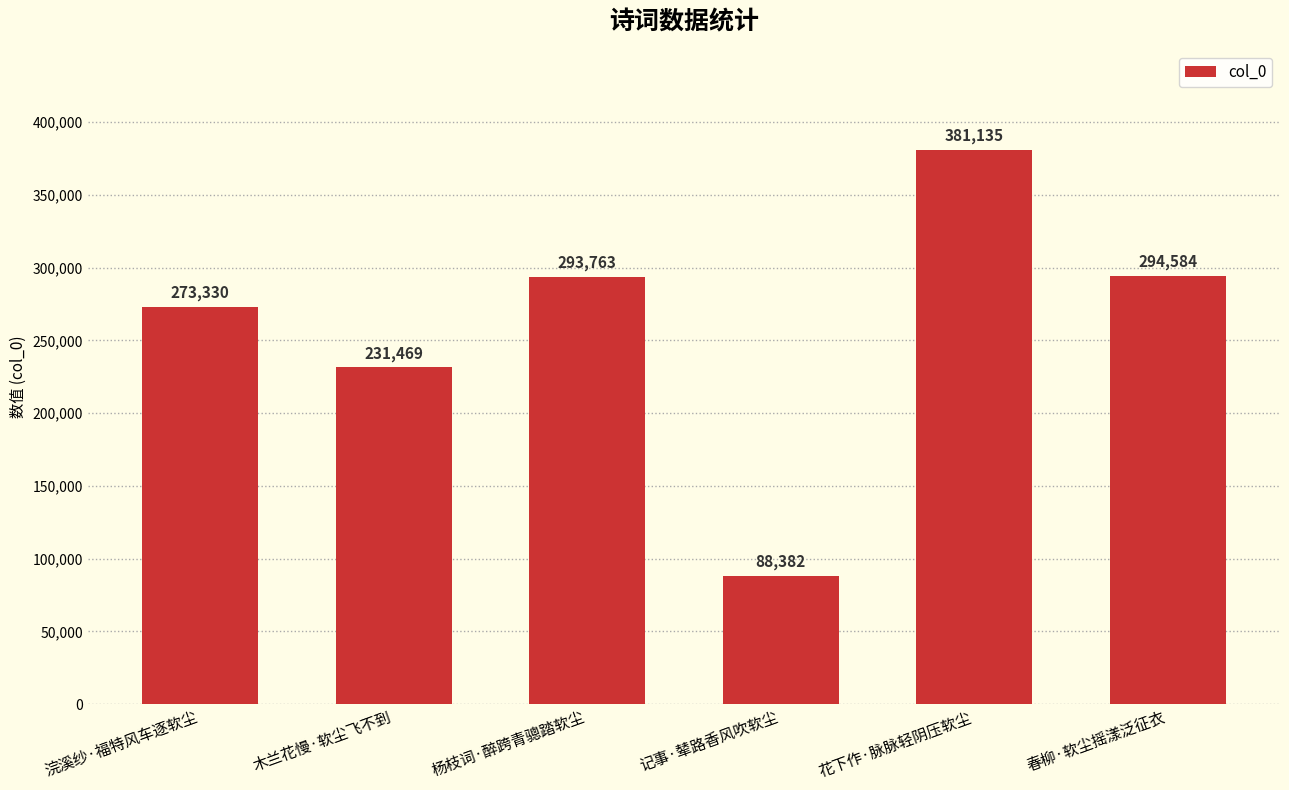

Is it true that the value at 浣溪纱·福特风车逐软尘 is 273330?

True